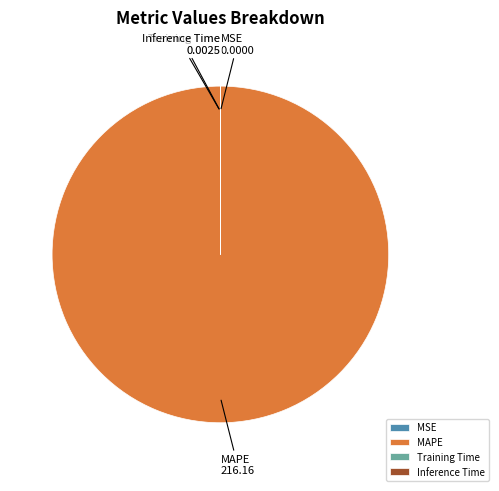

The MAPE slice represents 100% of the pie. True or false?

True